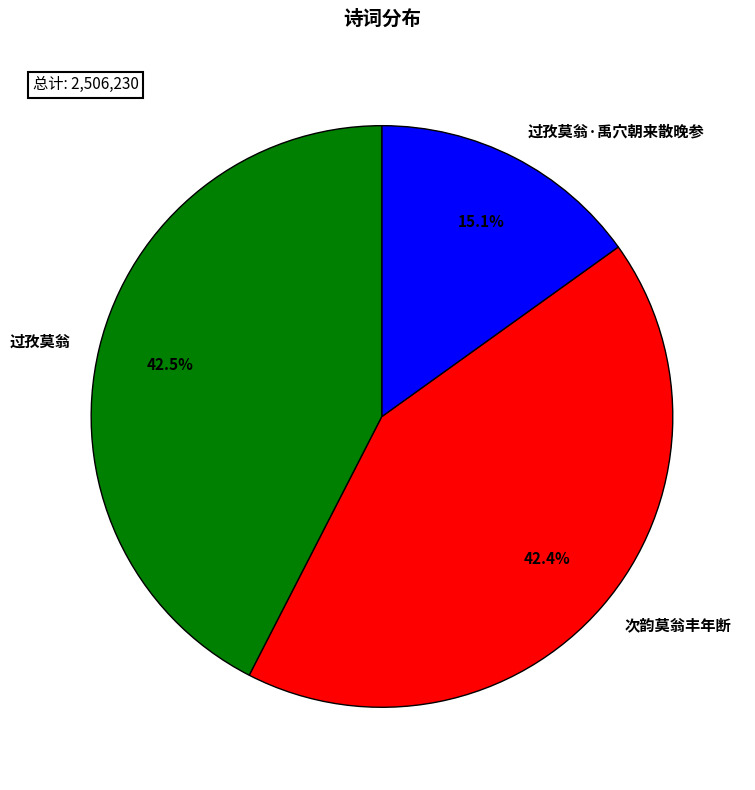

How many segments does this pie chart have?

3